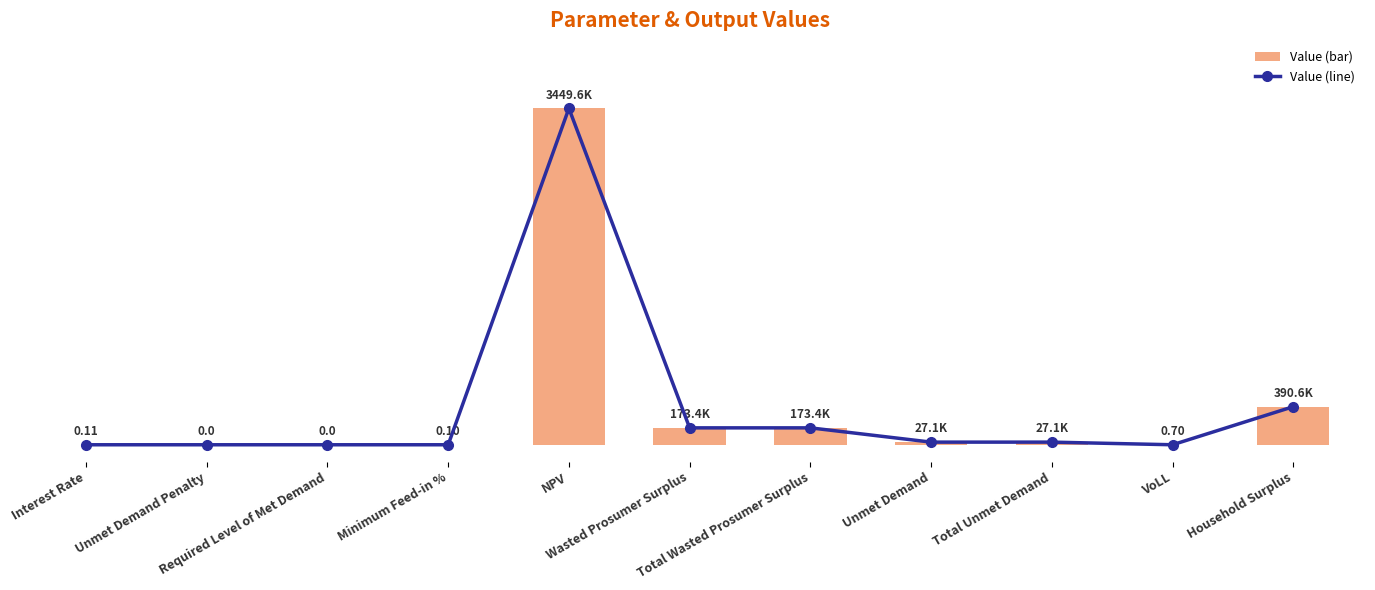

Is the value of Value (line) at Household Surplus greater than the value of Value at Interest Rate?

Yes